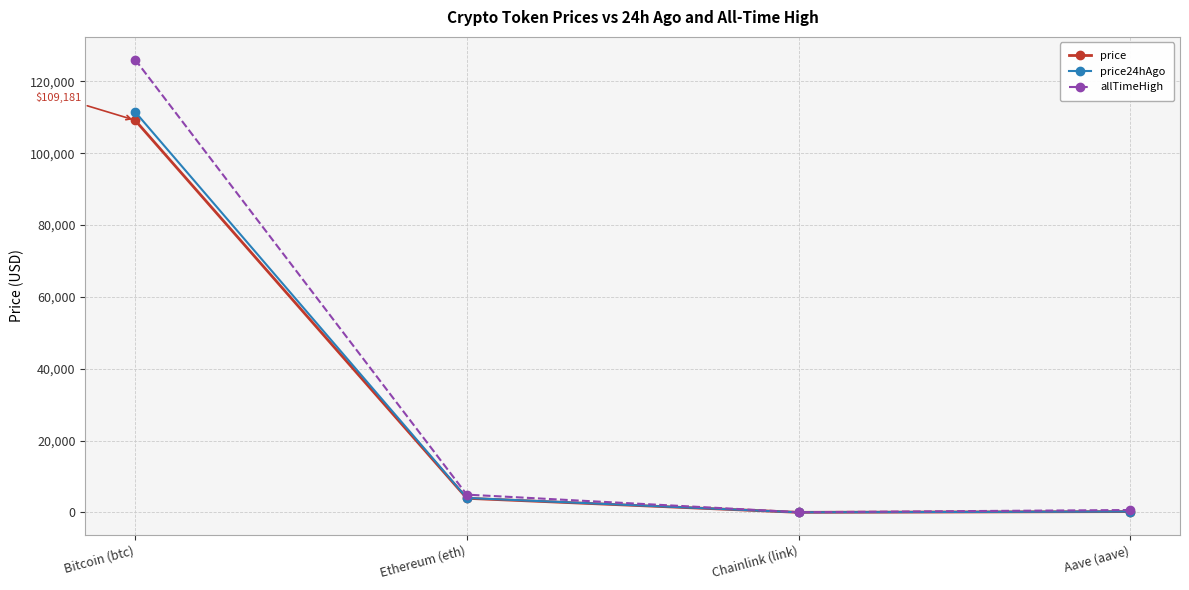

What is the difference between the maximum and minimum values in the price series?

109163.5